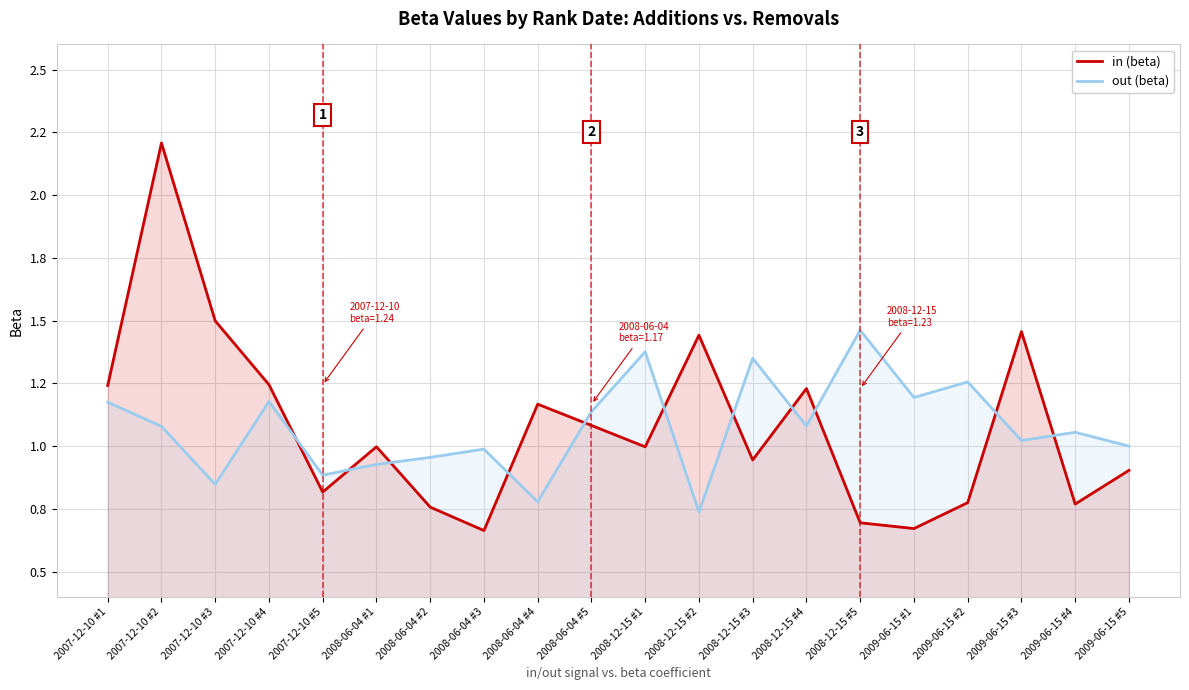

Where is the first local minimum for out (beta)?

2007-12-10 #3